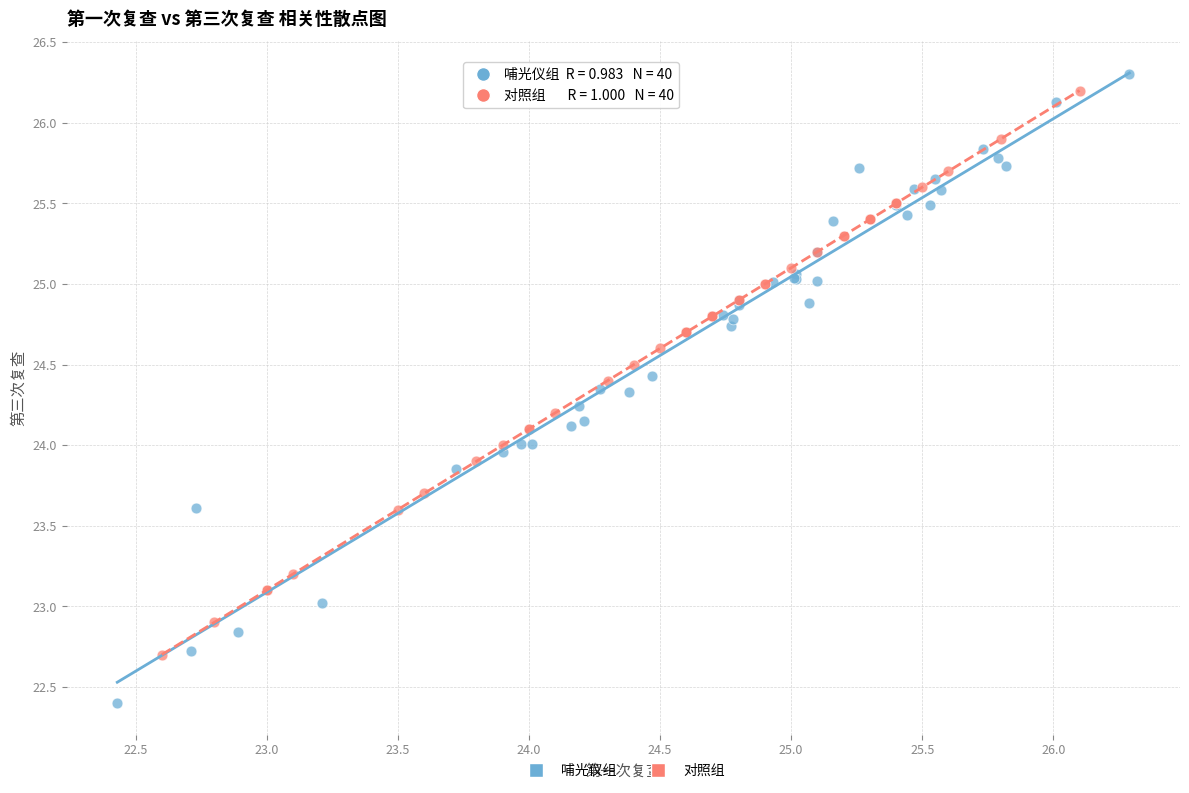

What are all the series names shown in the legend?

哺光仪组, 对照组